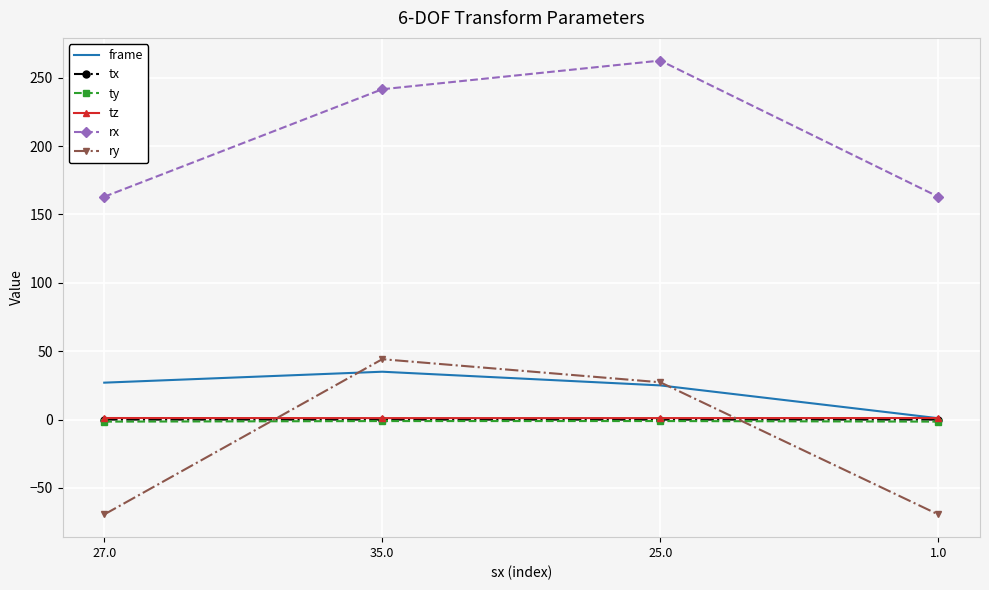

What are all the series names shown in the legend?

frame, tx, ty, tz, rx, ry